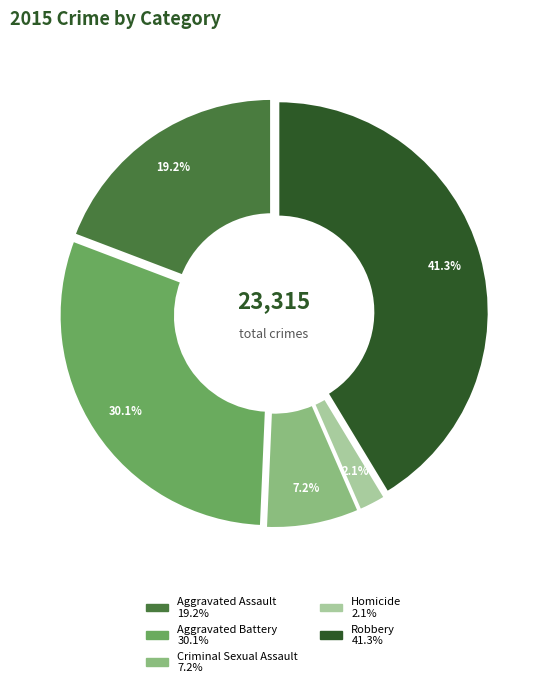

Is it true that Criminal Sexual Assault is 1% of the pie?

False